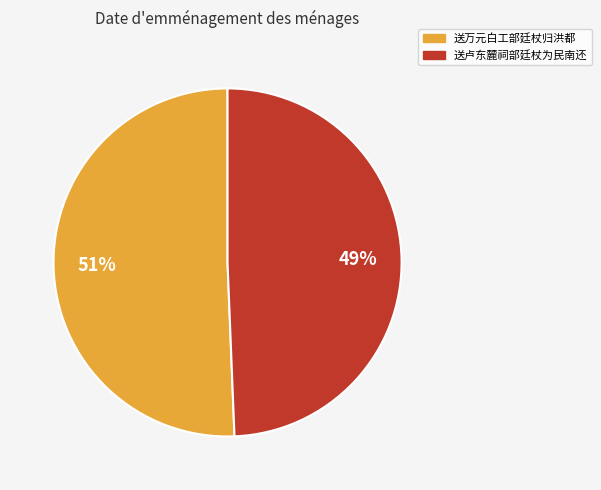

True or false: 送卢东麓祠部廷杖为民南还 accounts for 49% of the total.

True